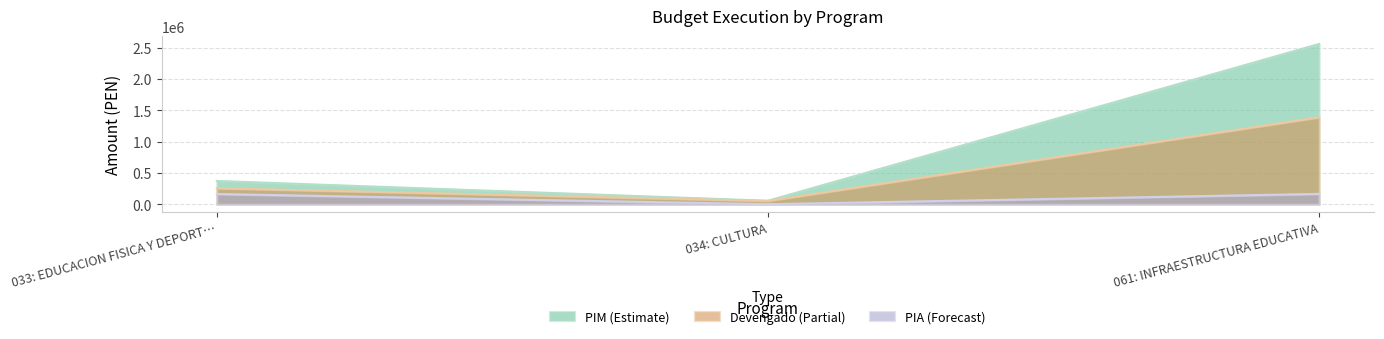

Between 033: EDUCACION FISICA Y DEPORT… and 034: CULTURA, which series saw the biggest shift?

PIM (Estimate)